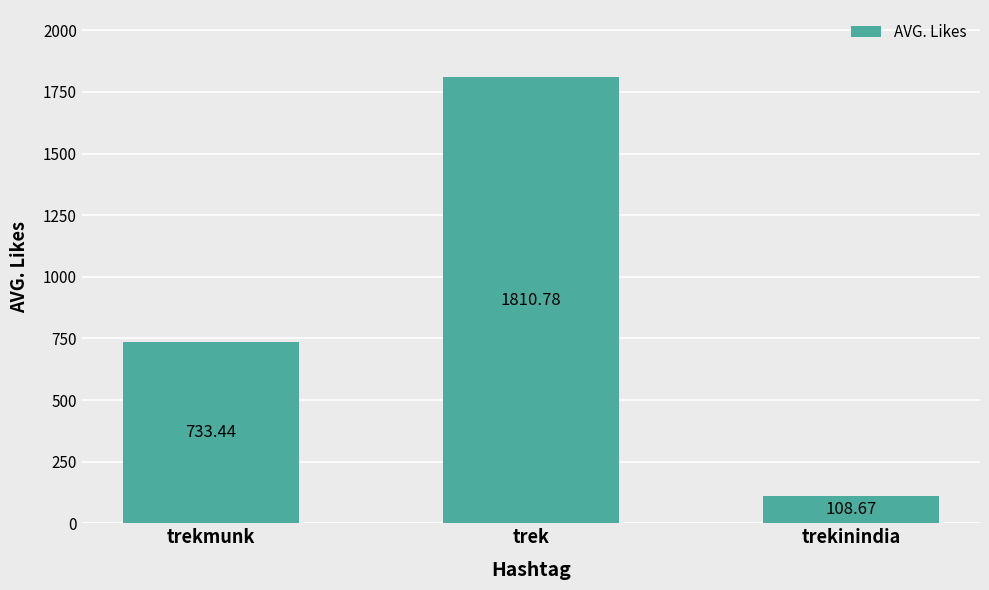

Reading right to left, transcribe all the data shown in this chart.

trekinindia=108.7	trek=1810.8	trekmunk=733.4